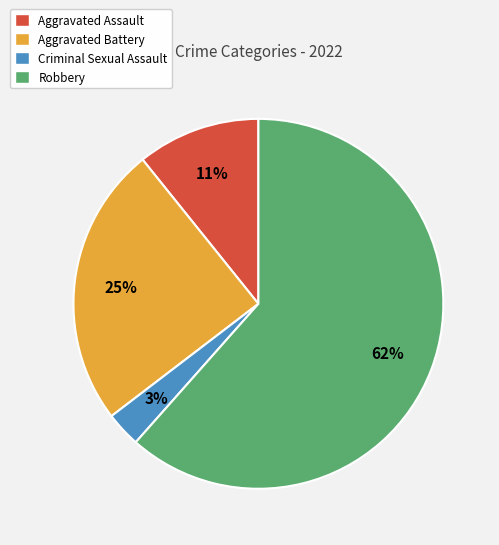

What is the smallest slice in the pie chart?

Criminal Sexual Assault